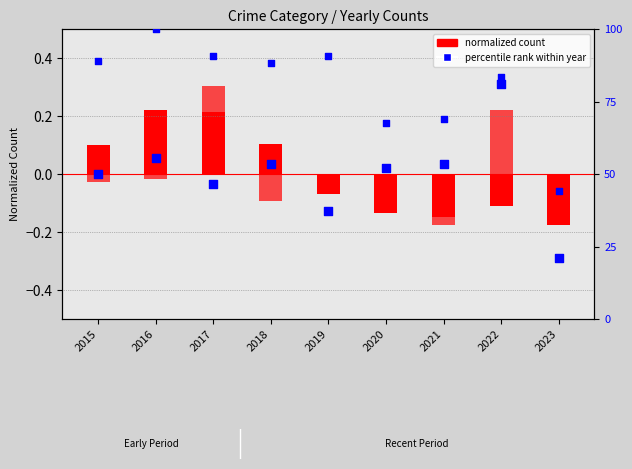

Which series has the widest spread of Y values?

Theft % of max